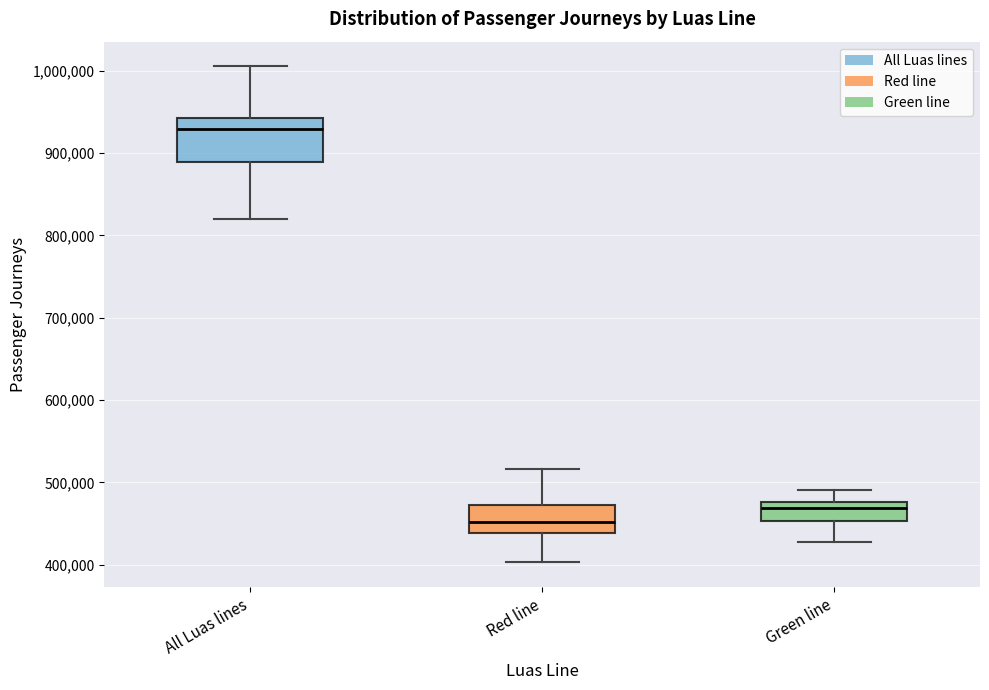

Which box's median line is the lowest?

Red line